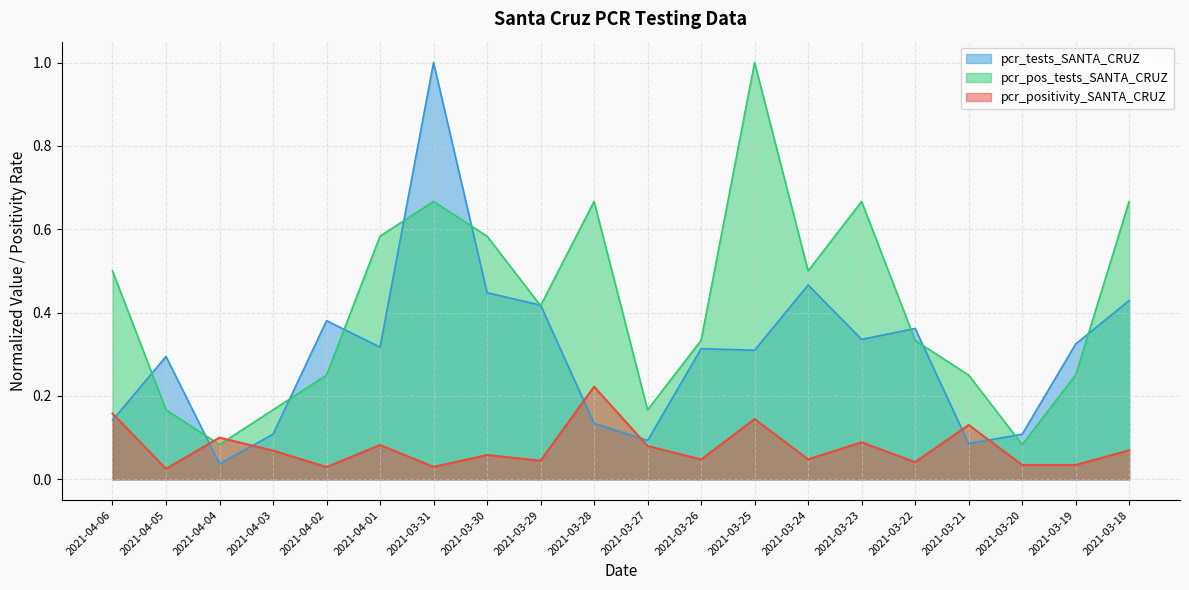

At which category is the sum across all series the highest?

2021-03-31